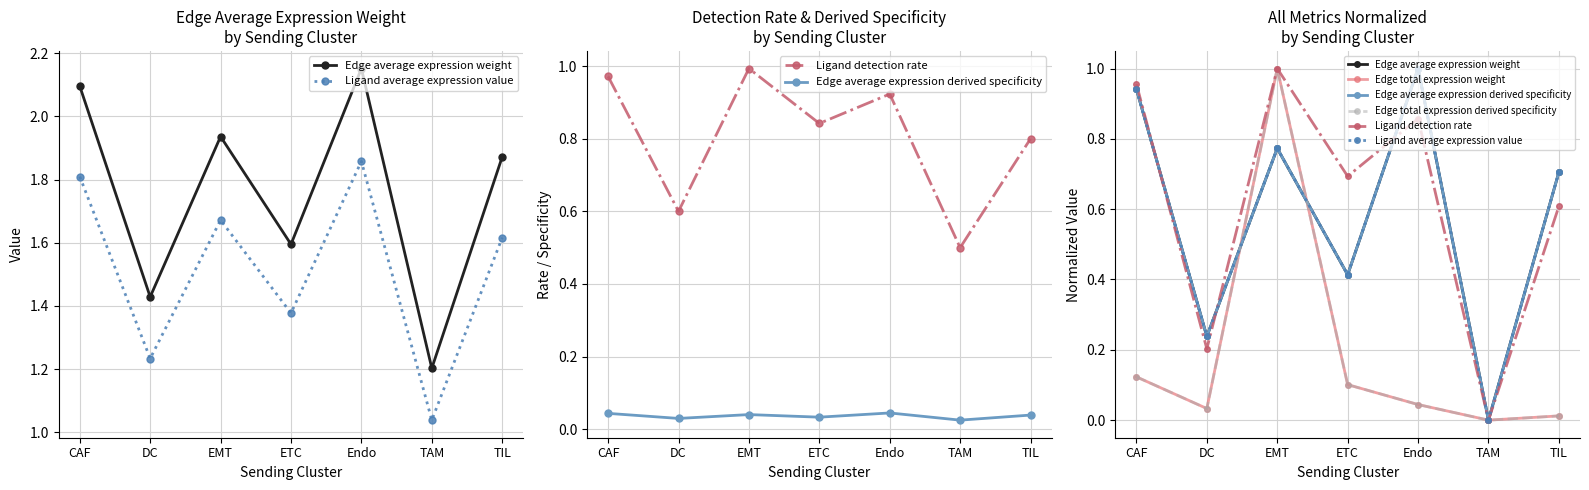

What is the value of the Ligand detection rate point at the 5th from the left?

0.9